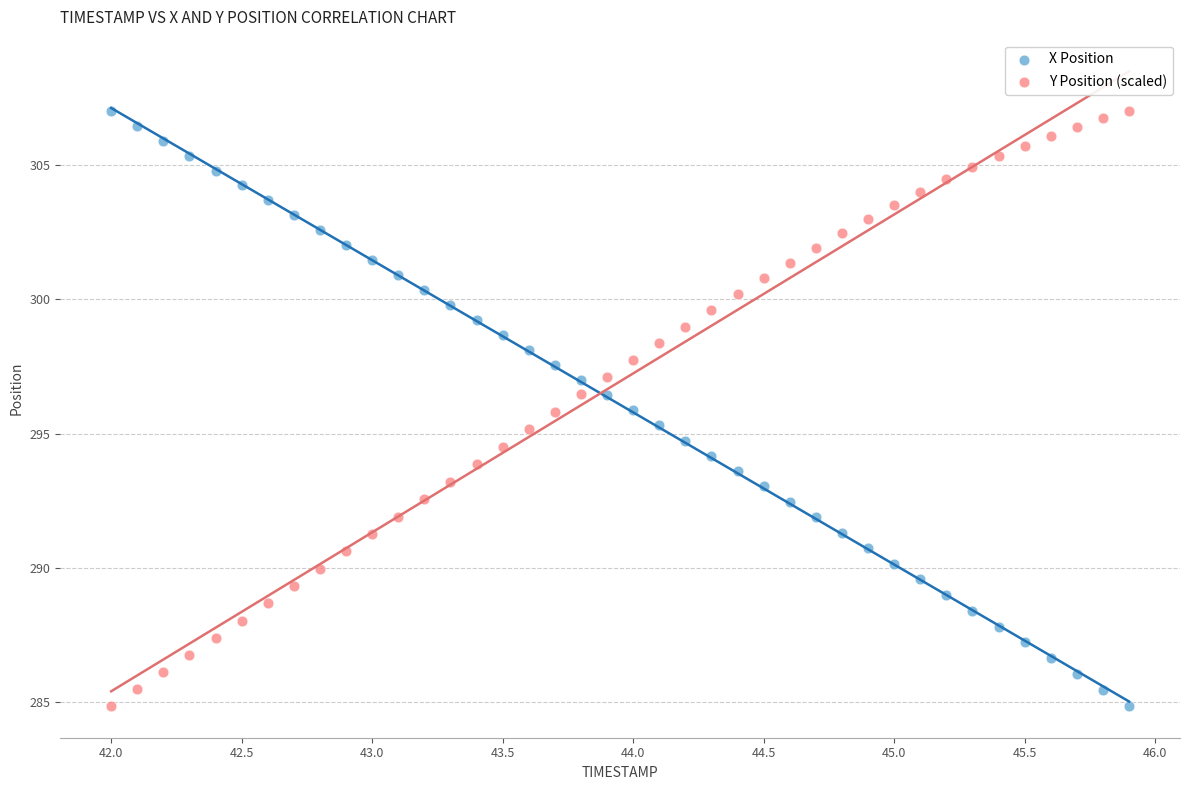

Across all data points, what is the range of X values (max minus min)?

3.9